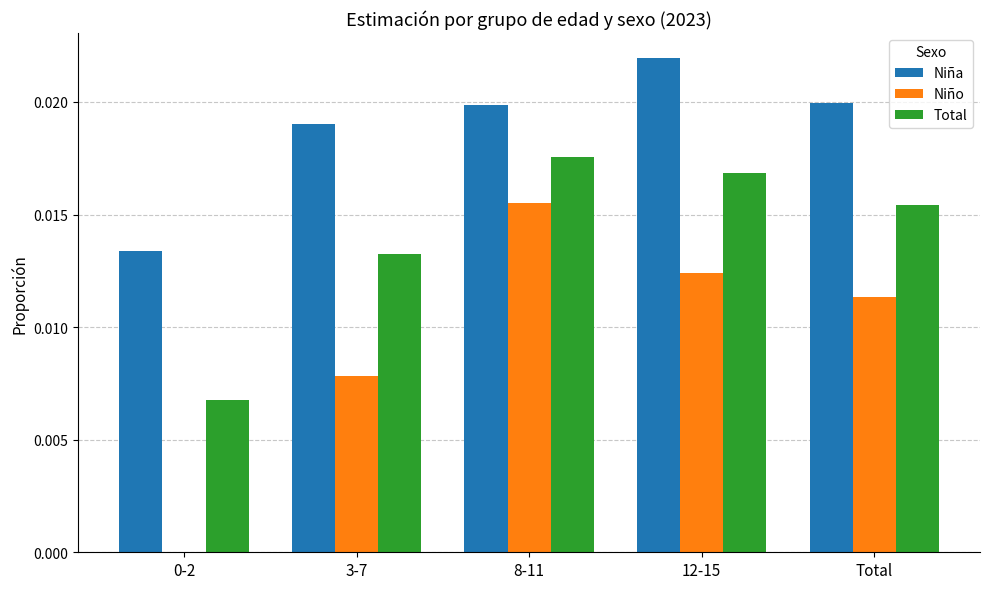

Is it true that Total equals 0.0 at 8-11?

True